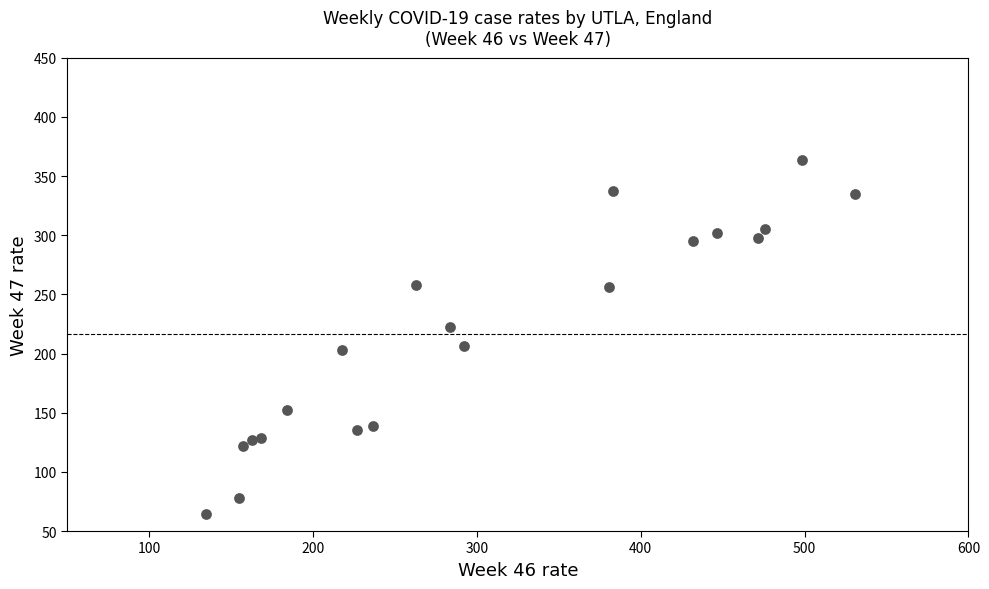

What is the range of X values (max minus min)?

396.1